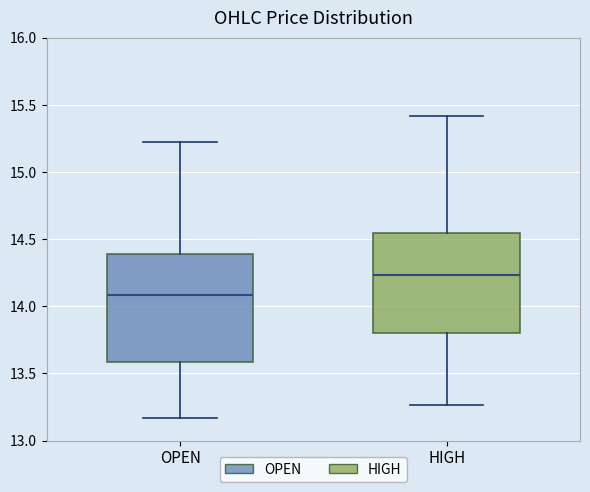

Which box's median line is the highest?

HIGH